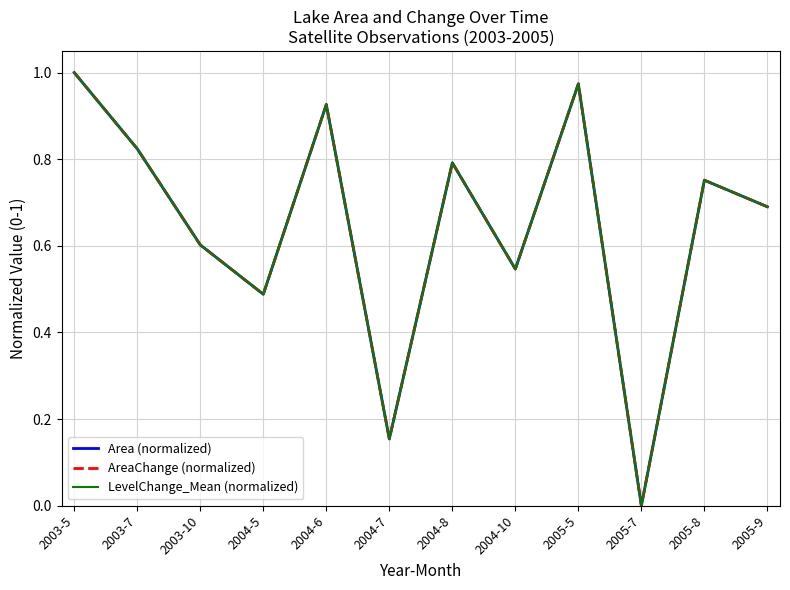

Is the value of AreaChange (normalized) at 2004-8 greater than the value of LevelChange_Mean (normalized) at 2004-10?

Yes